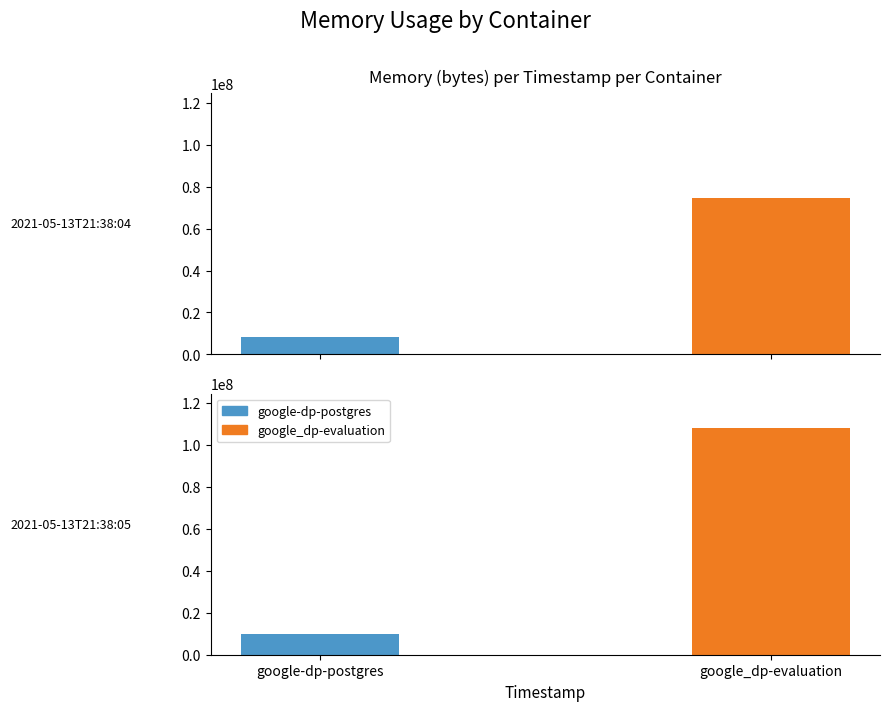

At which label does google-dp-postgres reach its peak?

2021-05-13T21:38:05